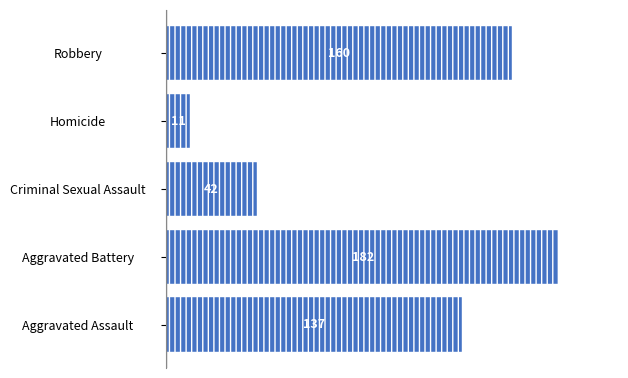

List the labels in order of value, largest first.

Aggravated Battery, Robbery, Aggravated Assault, Criminal Sexual Assault, Homicide